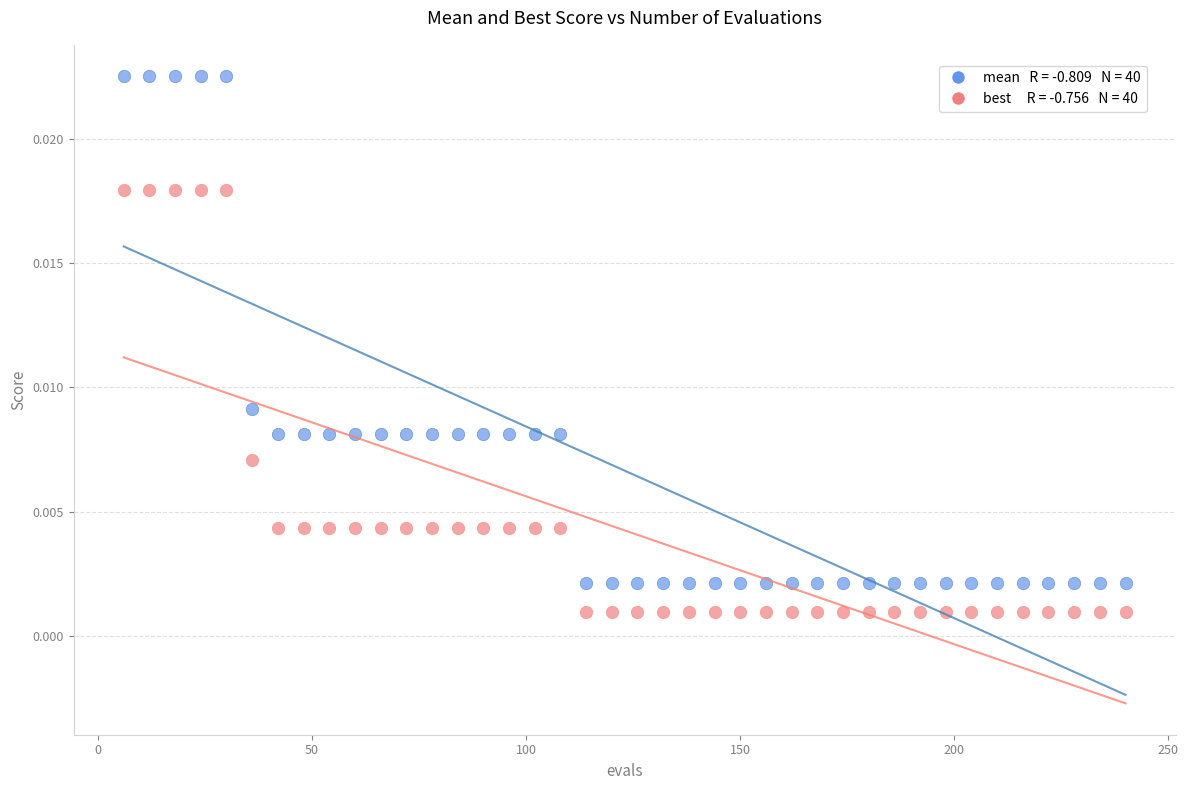

Across all data points, what is the range of X values (max minus min)?

234.0